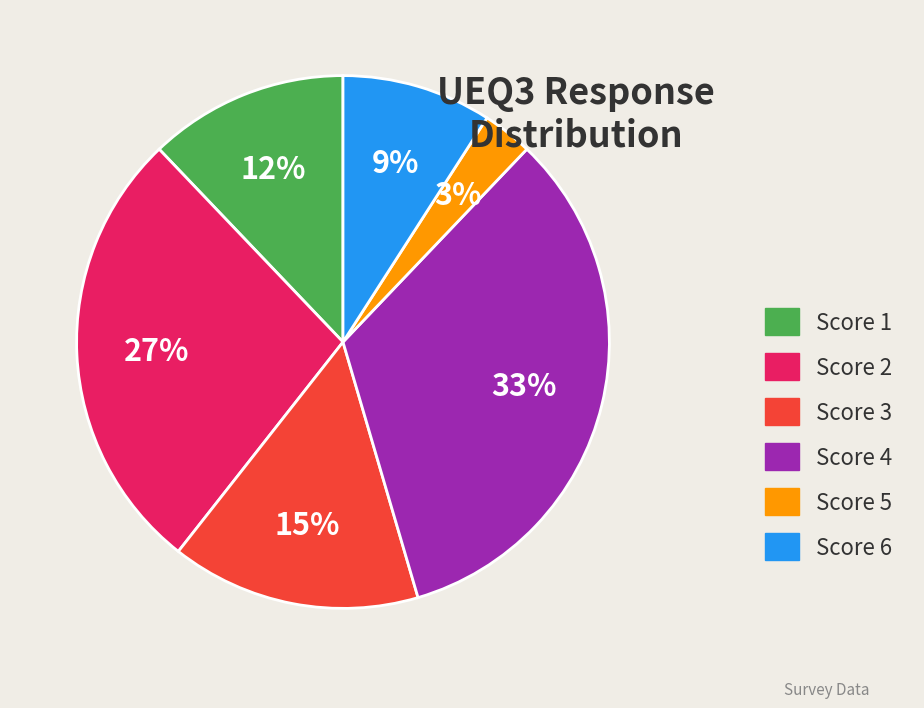

Is Score 3 the majority of the pie?

No